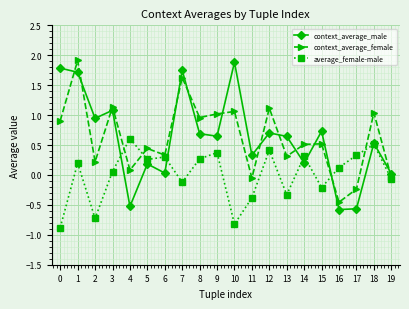

Which series changed the most between 0 and 19?

context_average_male